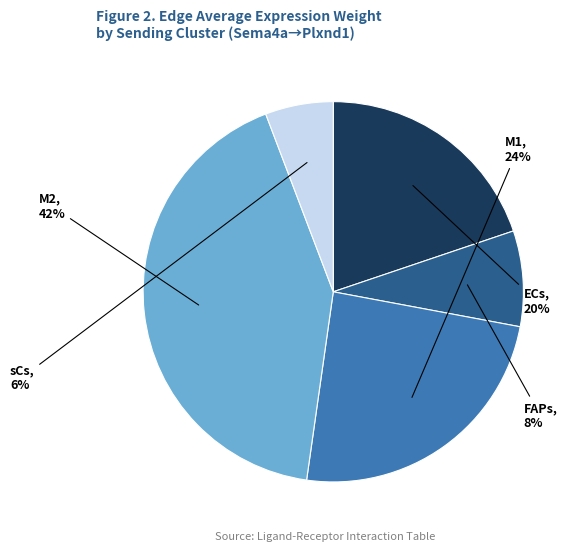

To the nearest percent, what portion does ECs represent?

20%